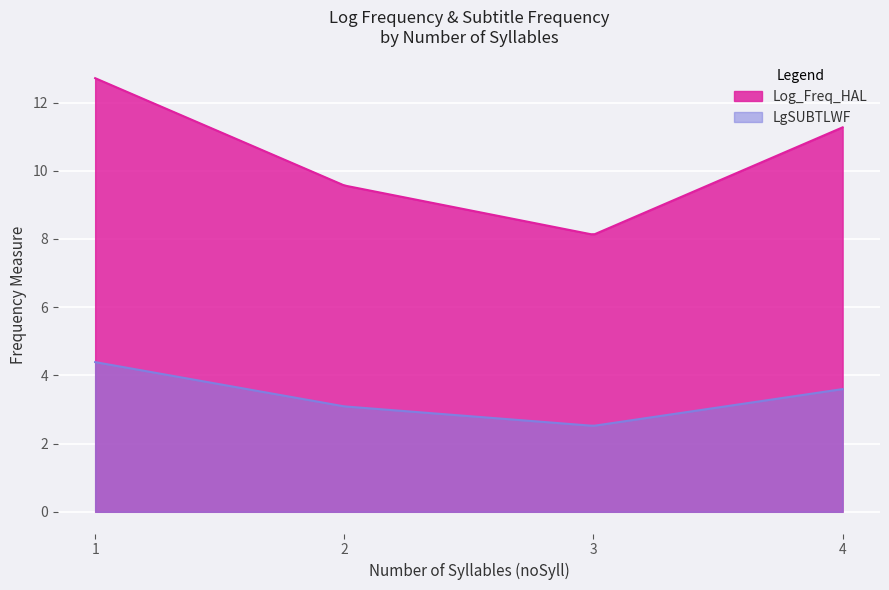

Which series has the widest spread of values?

Log_Freq_HAL